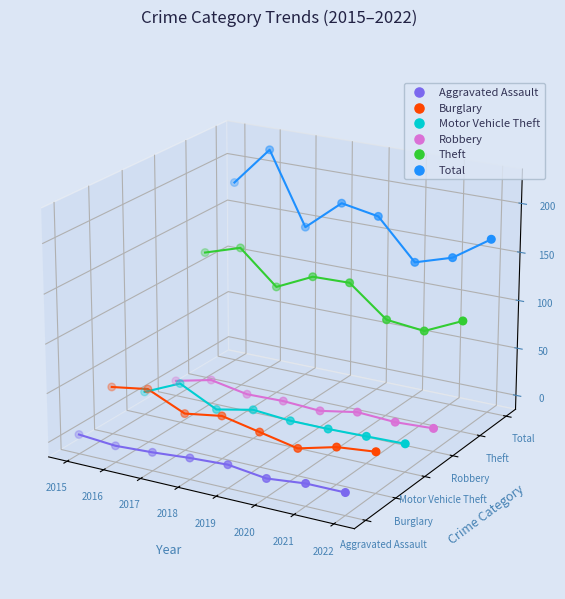

Which series has the largest total across all categories?

Total